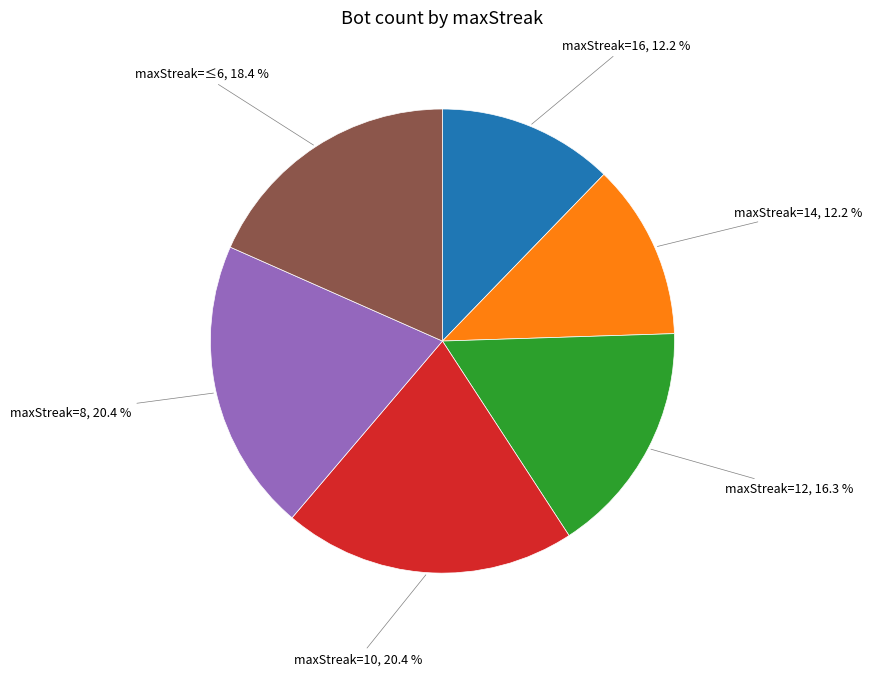

How many segments does this pie chart have?

6